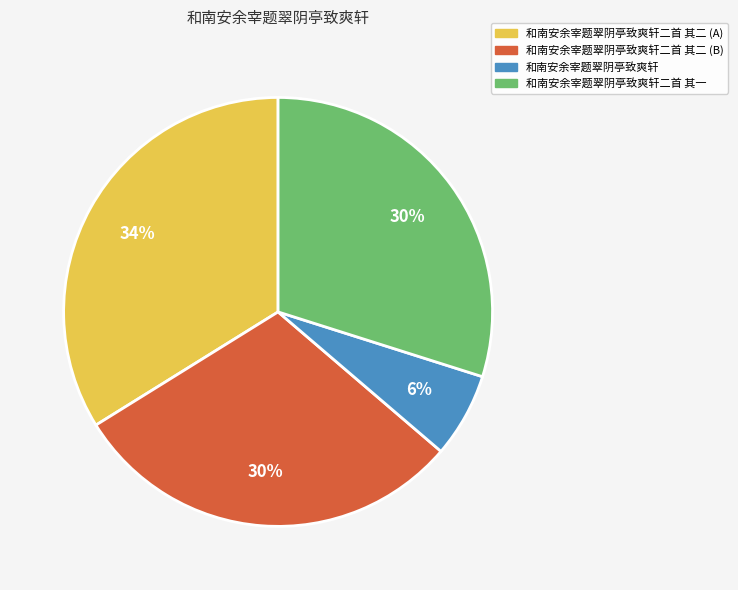

Is there any slice that represents more than half of the pie?

No